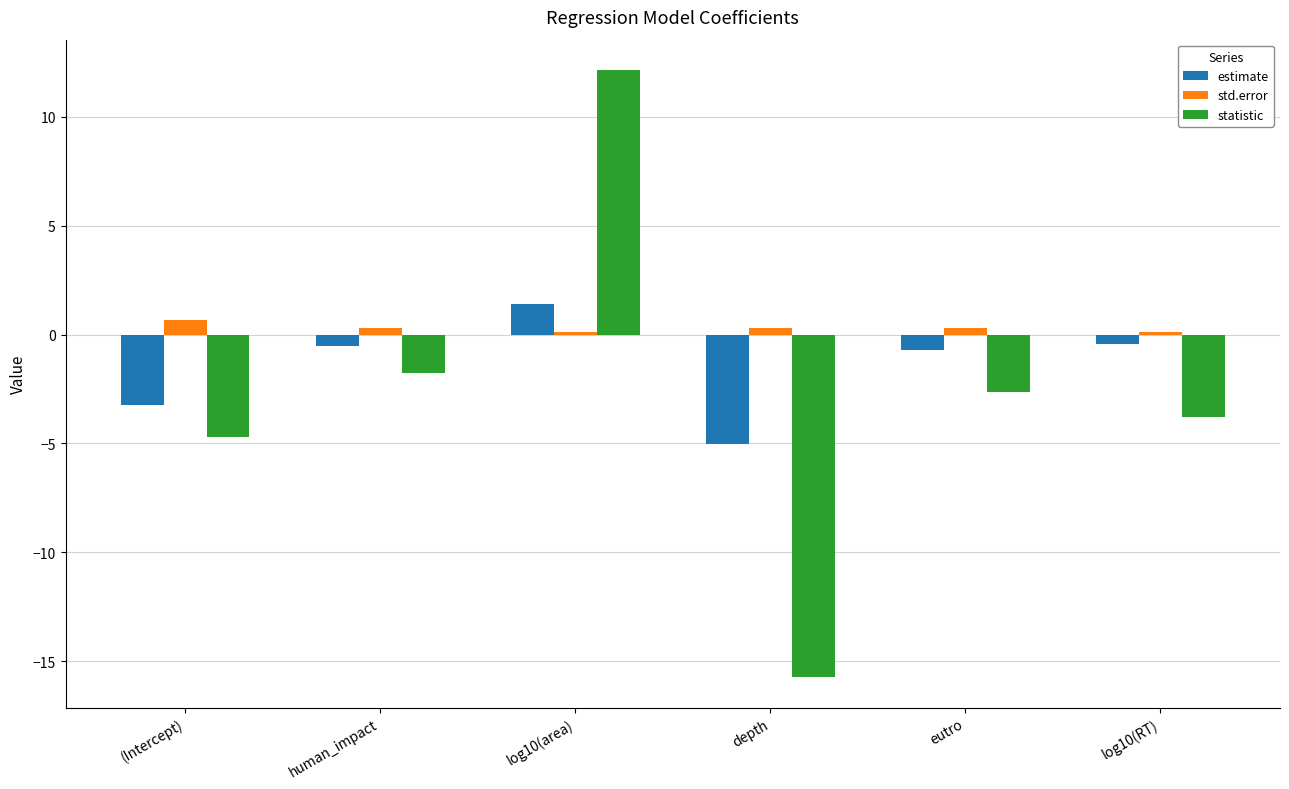

Which label corresponds to the largest value in the chart?

log10(area)